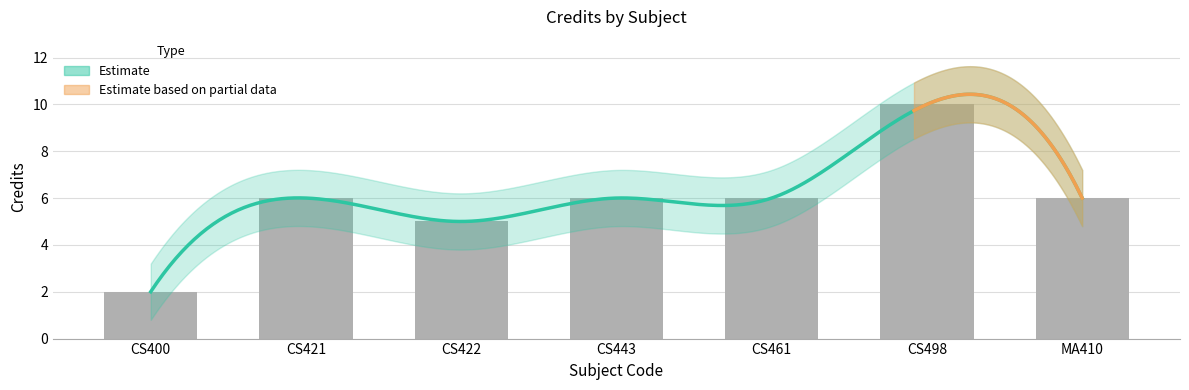

What position from the right is CS421?

6